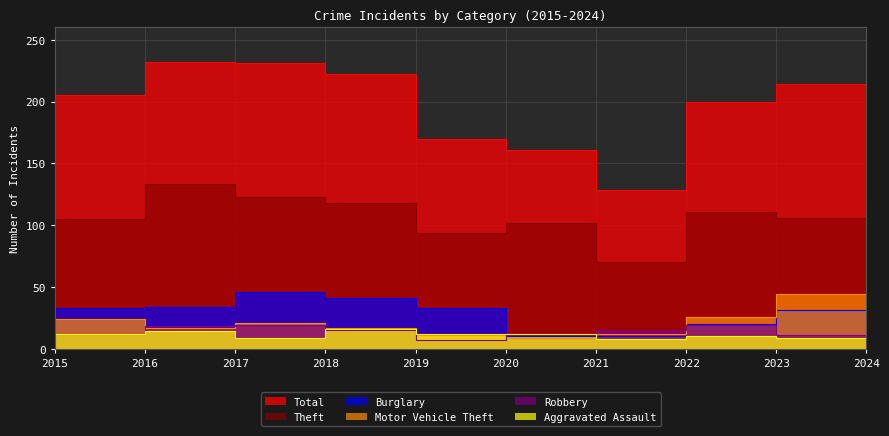

Is the value of Total at 2018 greater than the value of Aggravated Assault at 2016?

Yes